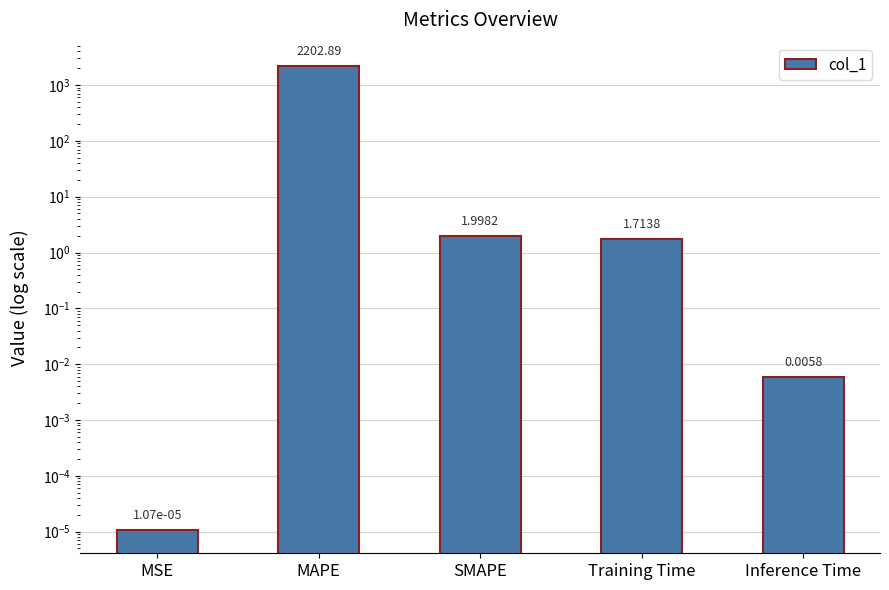

The value at Training Time is 1.7. True or false?

True